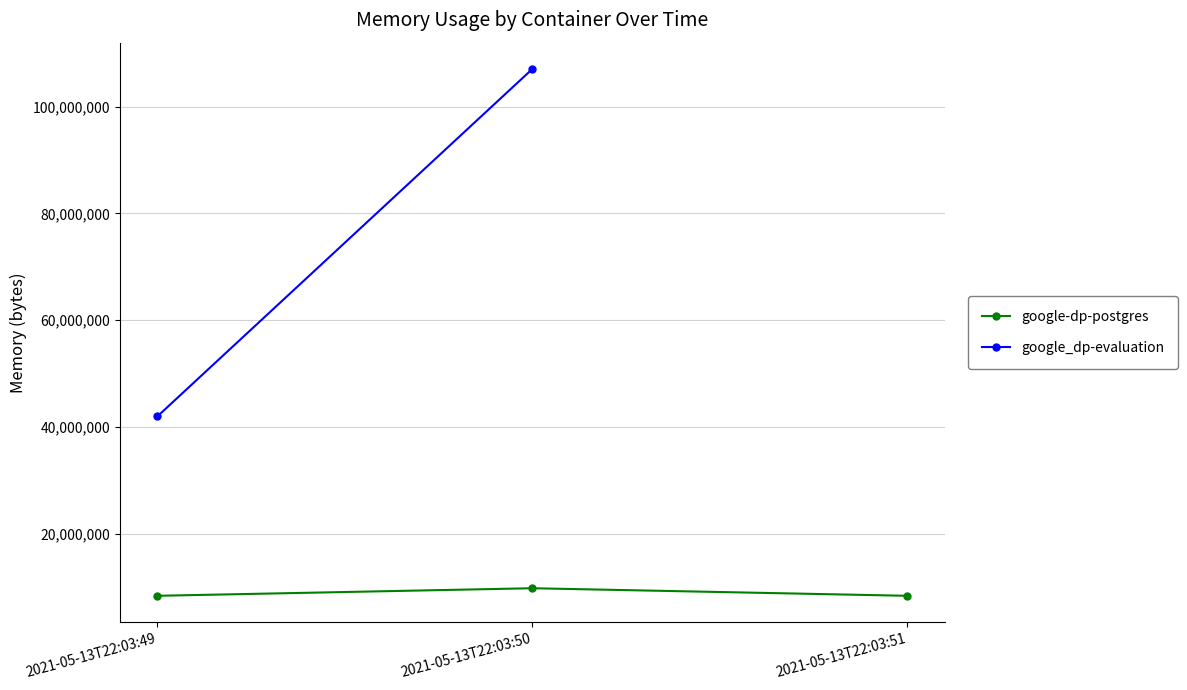

What is the difference between the maximum and minimum values?

1417216